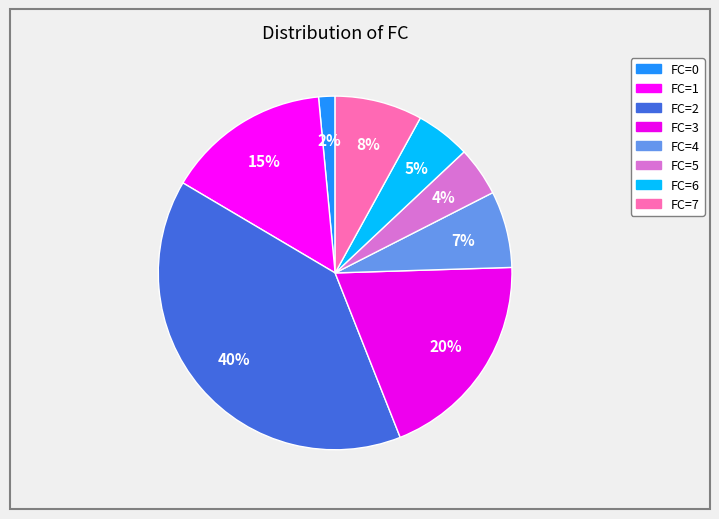

Count the number of slices in the pie.

8